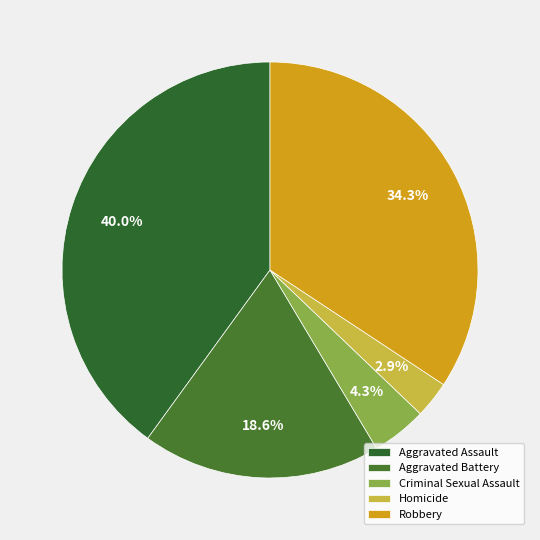

Is there any slice that represents more than half of the pie?

No